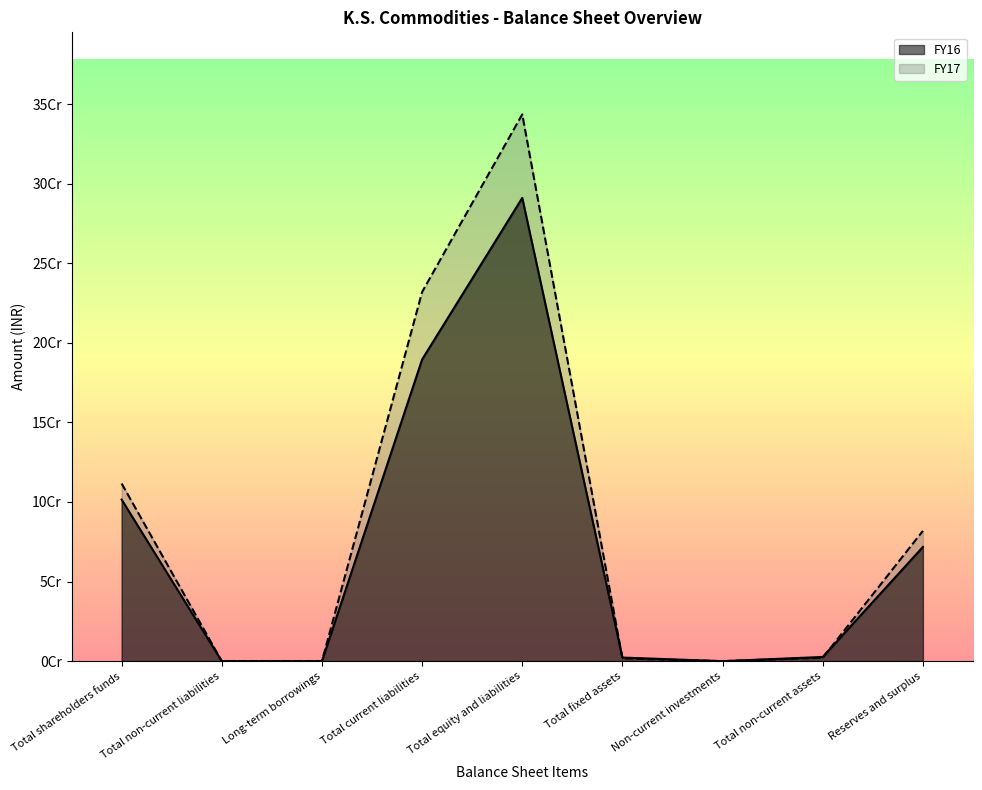

At which category is the sum across all series the highest?

Total equity and liabilities